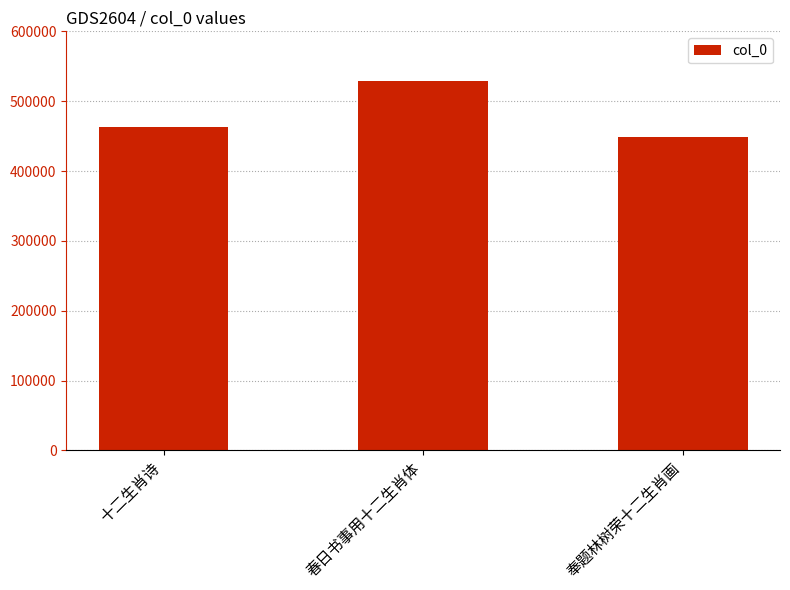

What is the sum of the values at 十二生肖诗 and 春日书事用十二生肖体?

992524